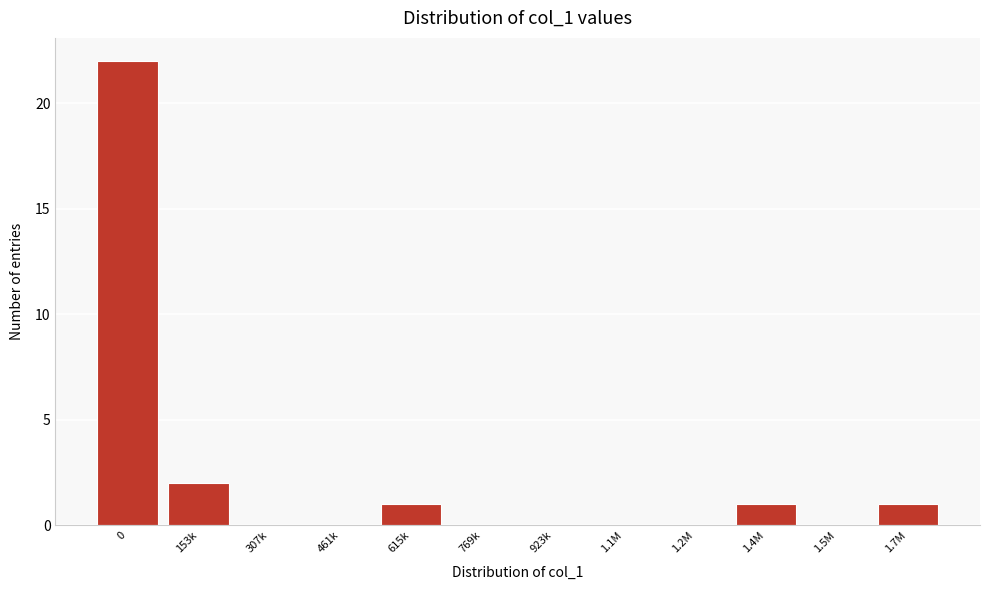

Reading left to right, what are all the values shown in this chart?

0=22	153k=2	307k=0	461k=0	615k=1	769k=0	923k=0	1.1M=0	1.2M=0	1.4M=1	1.5M=0	1.7M=1